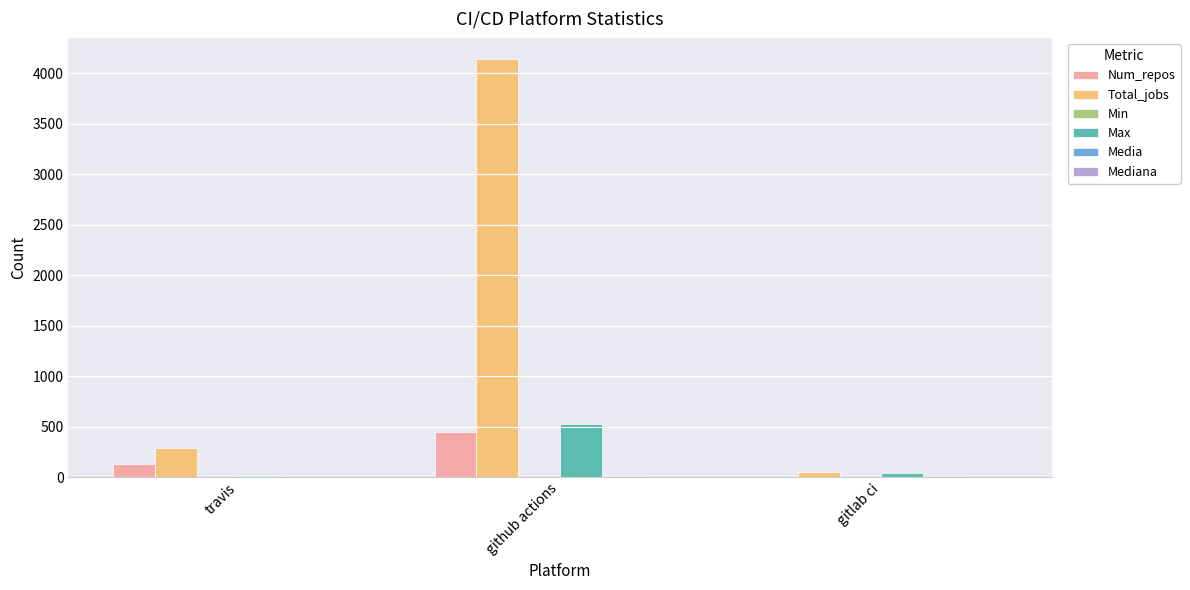

Which series changed the most between github actions and gitlab ci?

Total_jobs